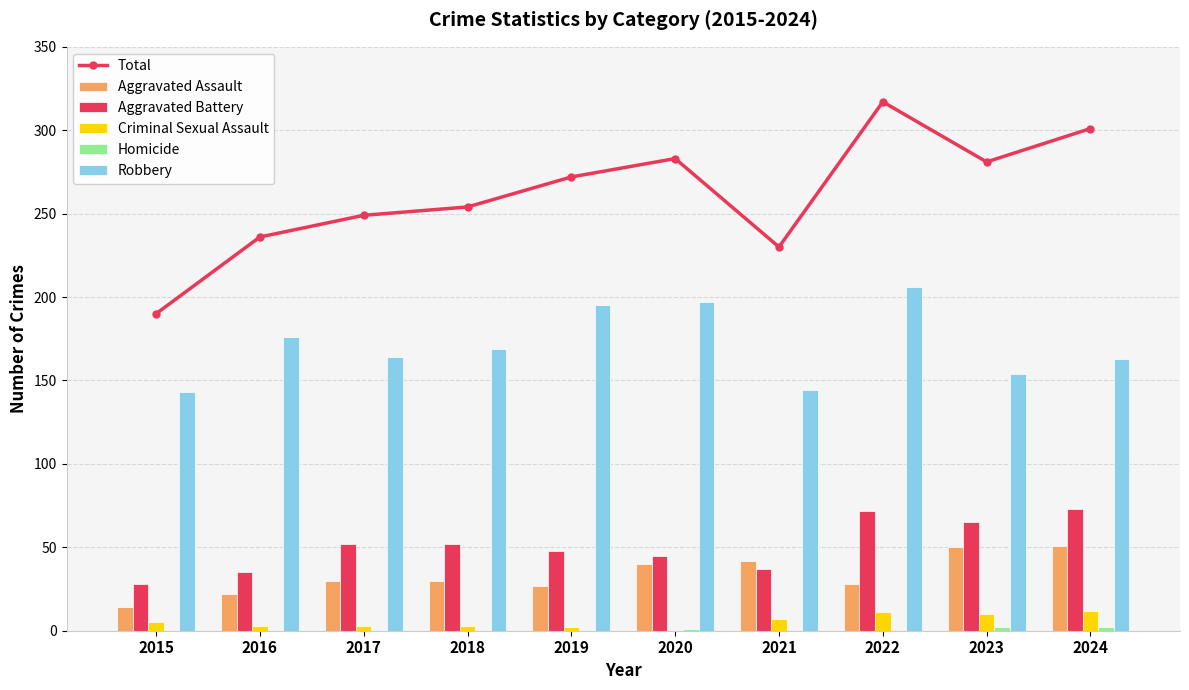

How many values in Homicide are above zero?

3